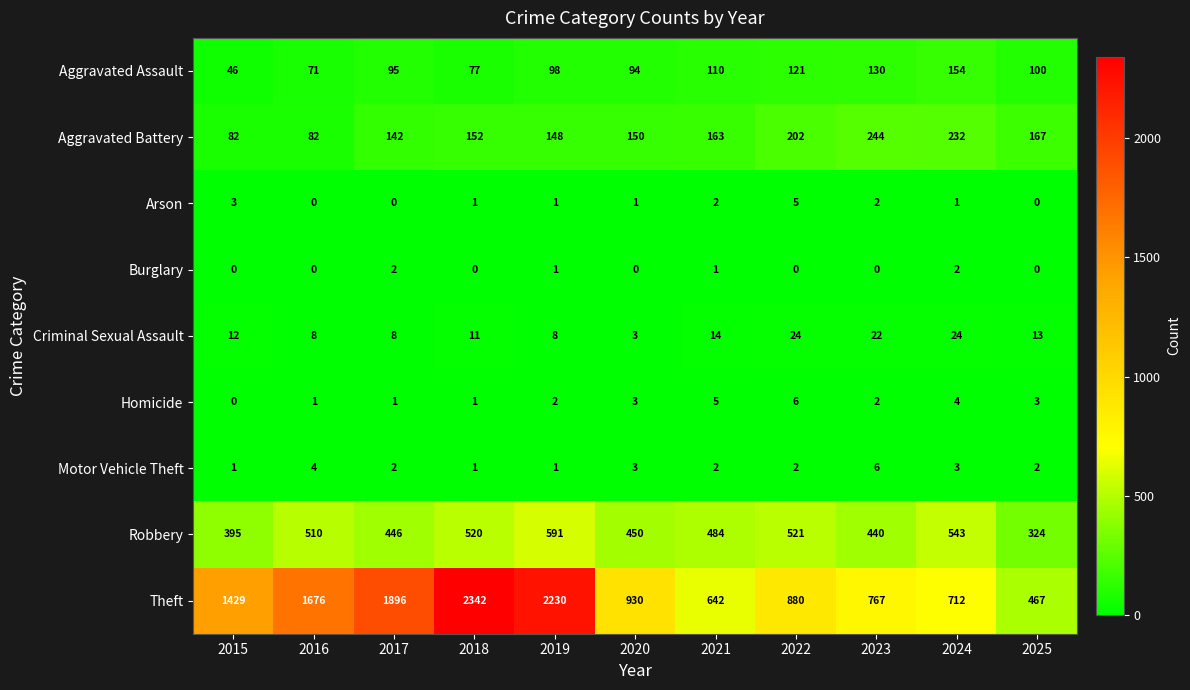

Rank the categories by Aggravated Assault value from highest to lowest.

2024, 2023, 2022, 2021, 2025, 2019, 2017, 2020, 2018, 2016, 2015